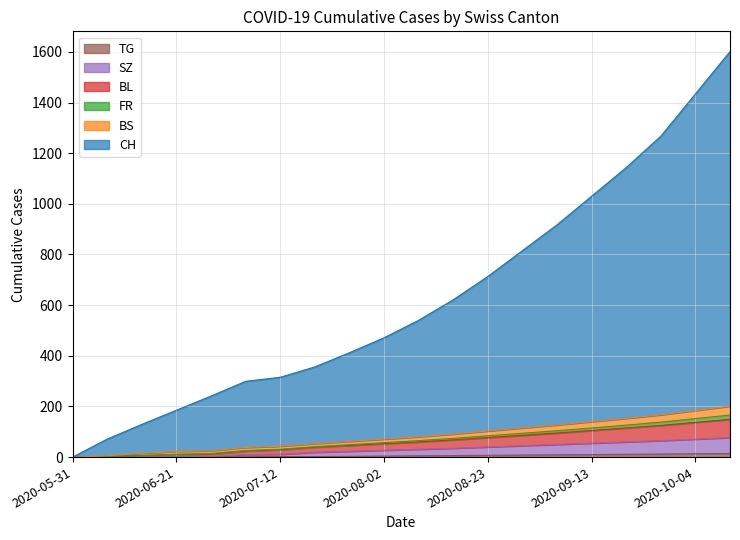

What are all the series names shown in the legend?

CH, BS, FR, BL, SZ, TG